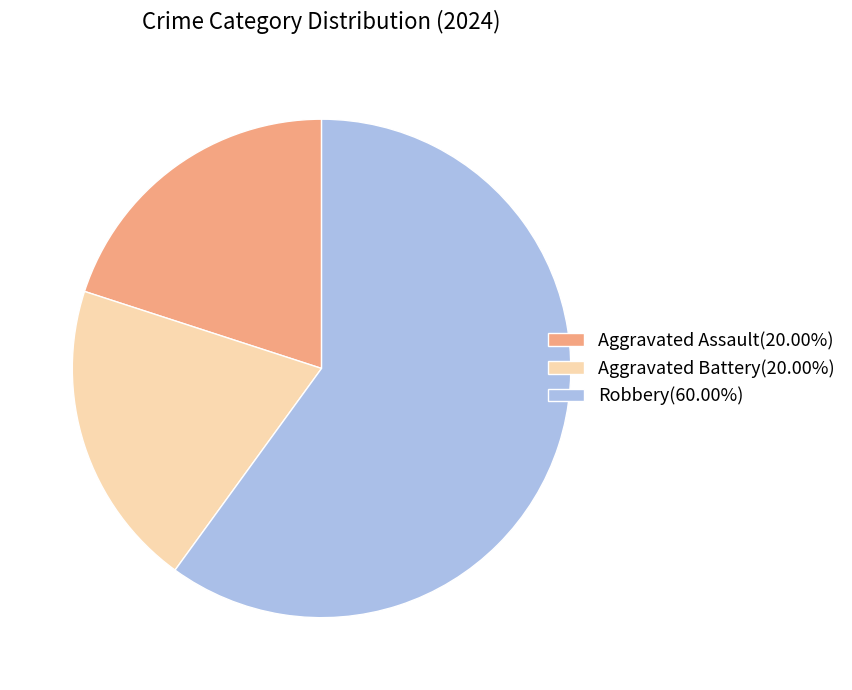

Does Aggravated Assault represent more than half of the total?

No